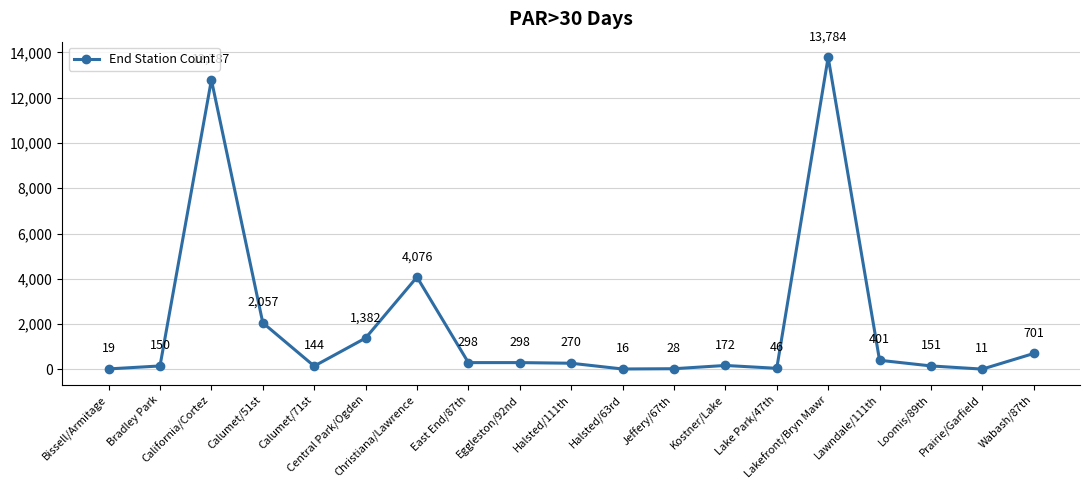

True or false: the data has more than 2 interior local peaks.

True